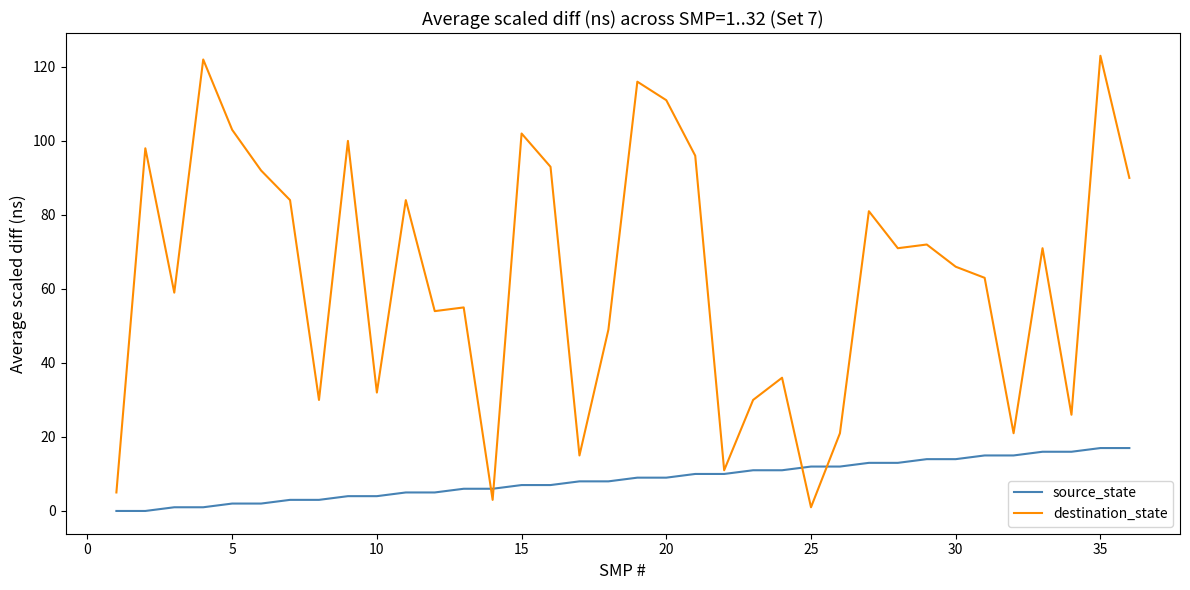

Which series has the largest range (max minus min)?

destination_state